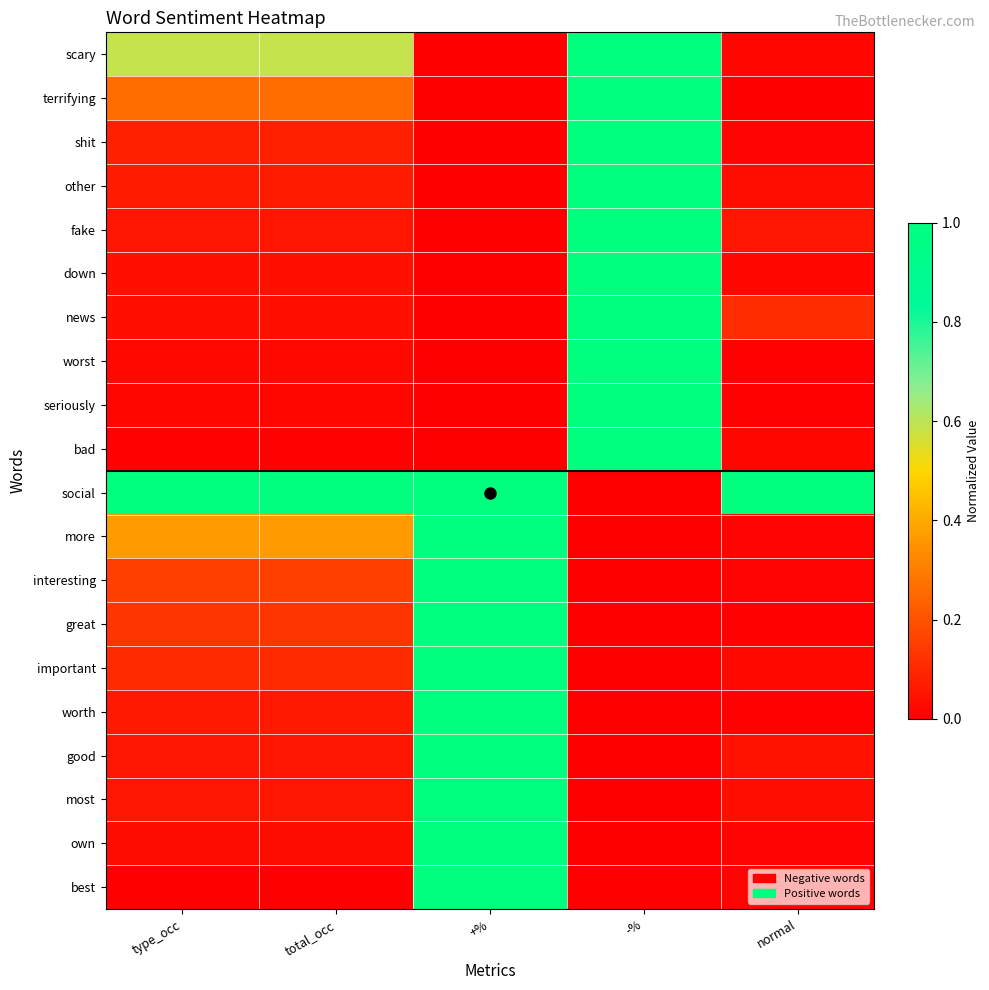

Count the number of categories in the chart.

5